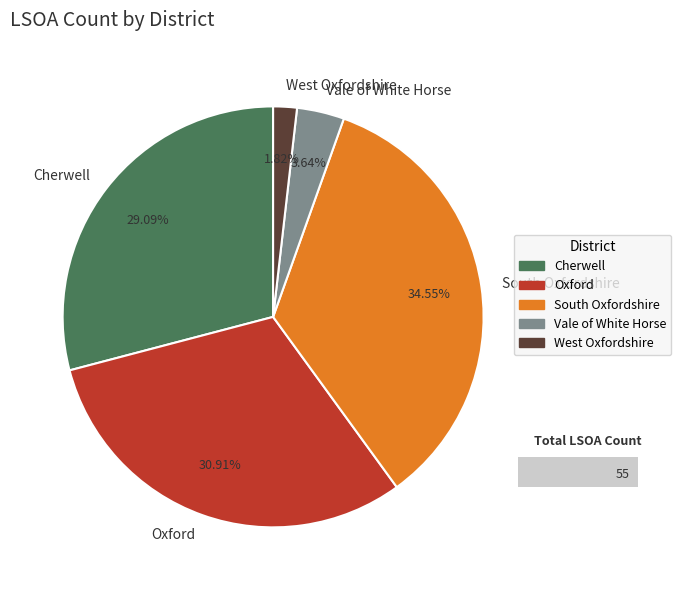

To the nearest percent, what is the difference between the largest and smallest slice percentages?

33%